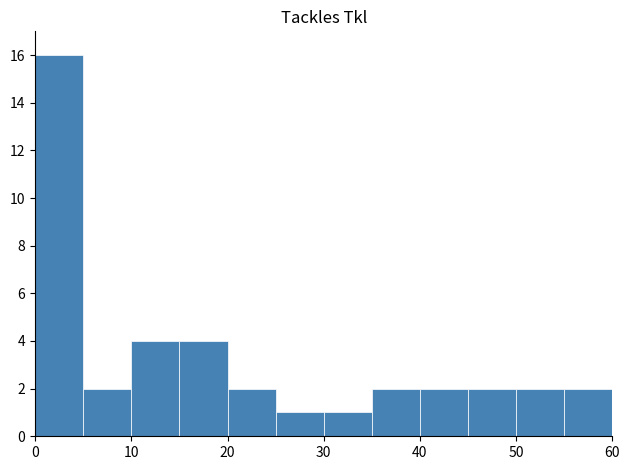

How many bars are there in total?

12